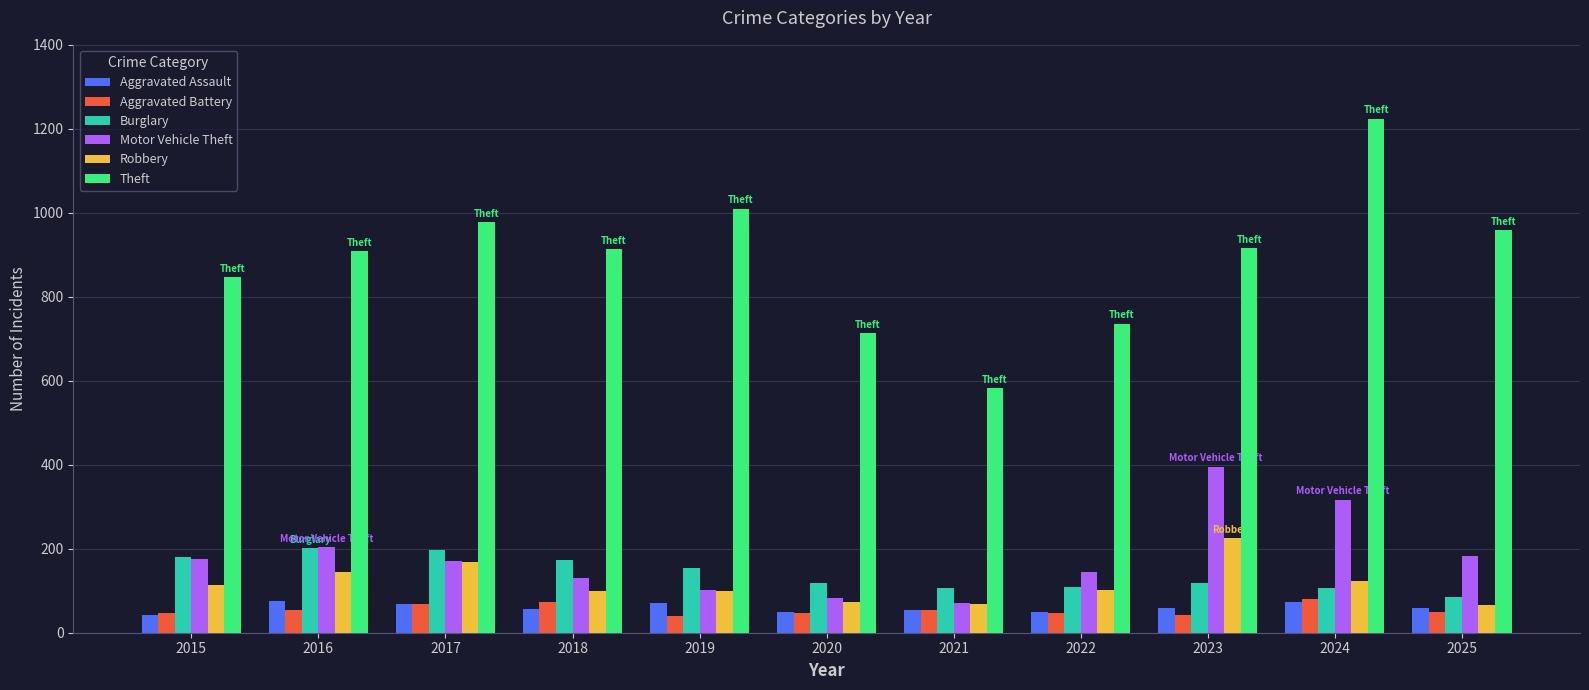

Where does the Motor Vehicle Theft series first go above 171?

2015